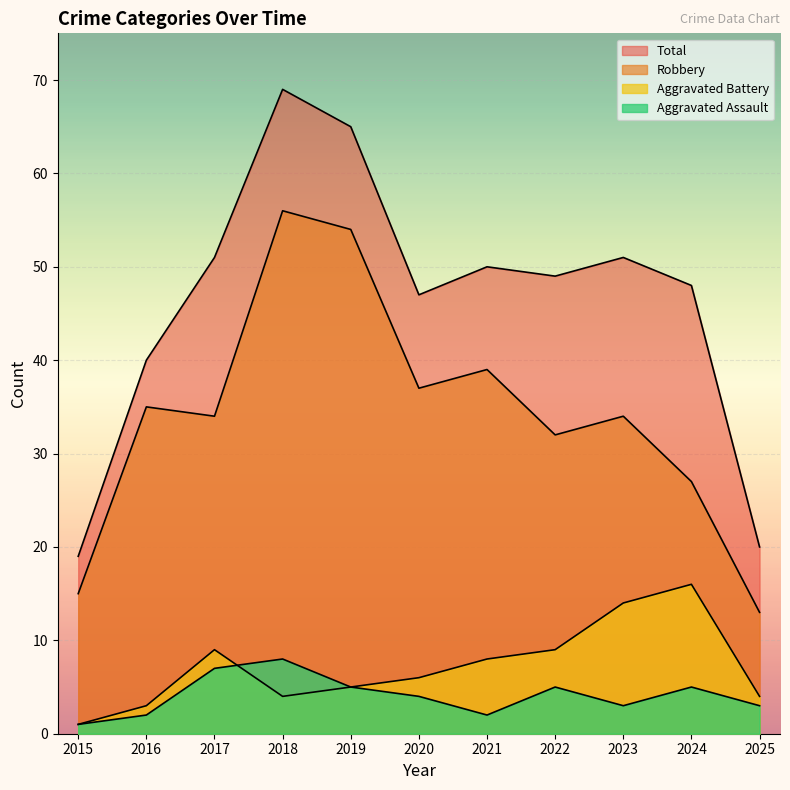

Which series has the largest range (max minus min)?

Total